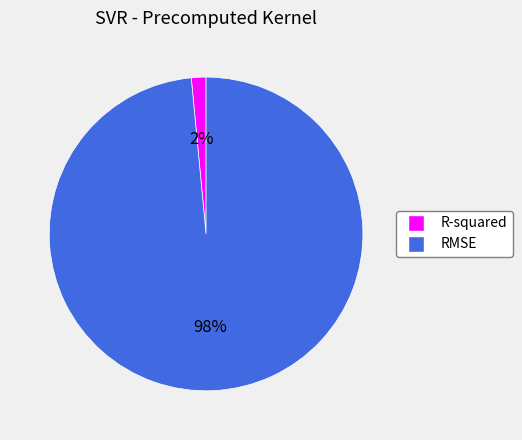

Which has a higher value, RMSE or R-squared?

RMSE